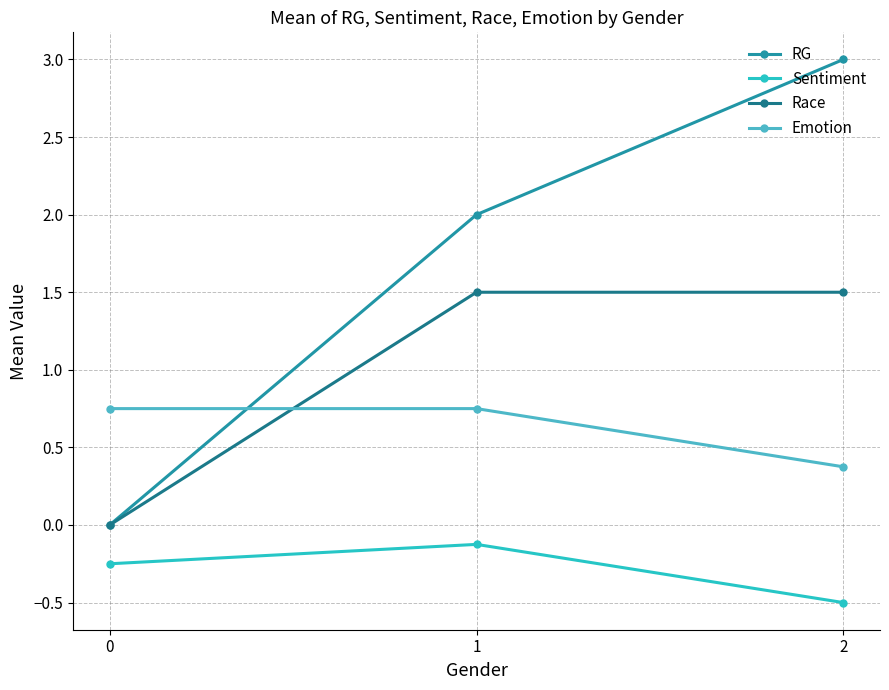

Is it true that Sentiment equals -0.4 at 0?

False